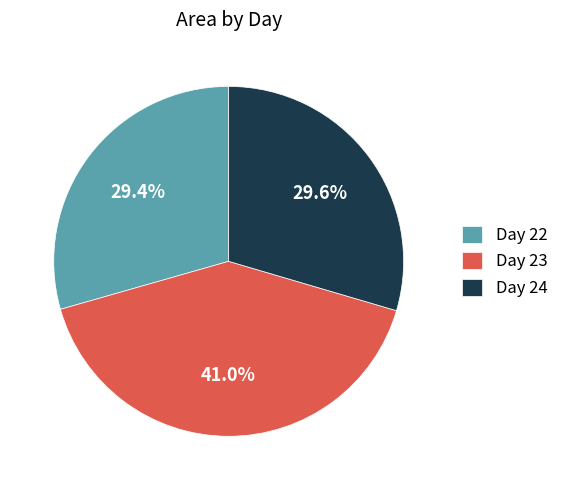

Which slice is the largest?

Day 23